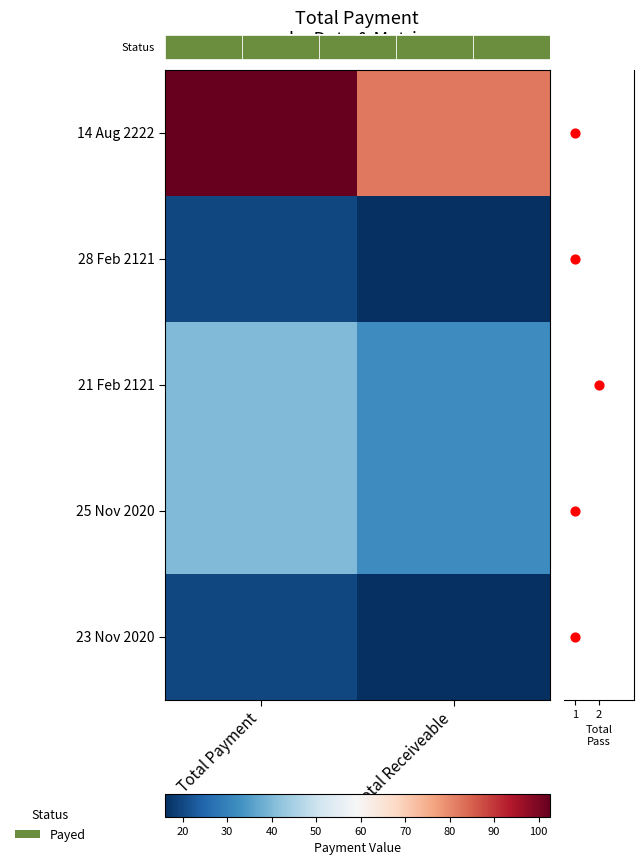

Rank the categories by 28 Feb 2121 value from highest to lowest.

Total Payment, Total Receiveable